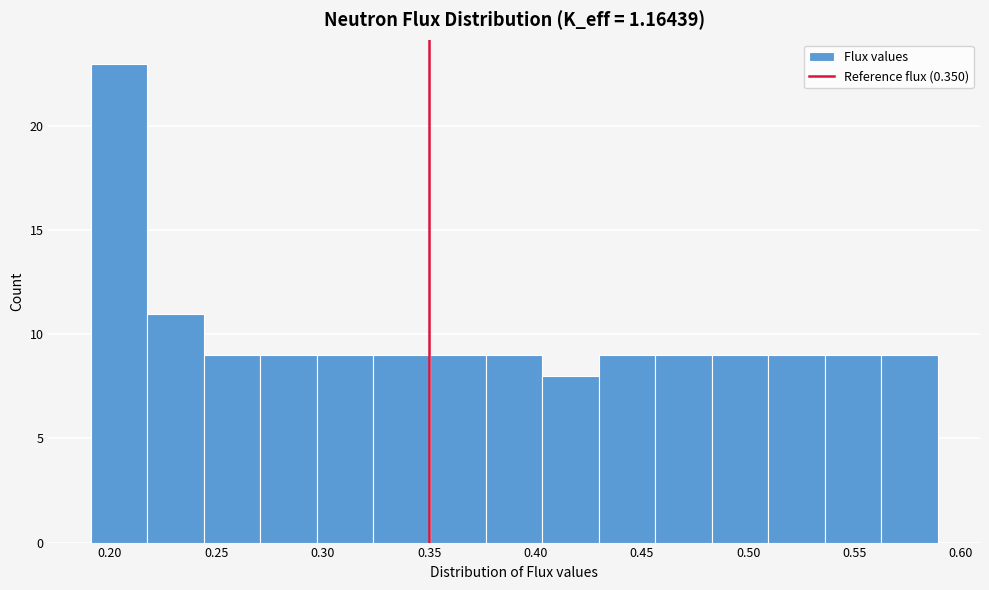

What is the height of the bar covering 0.350 to 0.375 on the x-axis? Neither the bar edges nor the heights are printed on the chart, so give them approximately, as read against the axes.

9